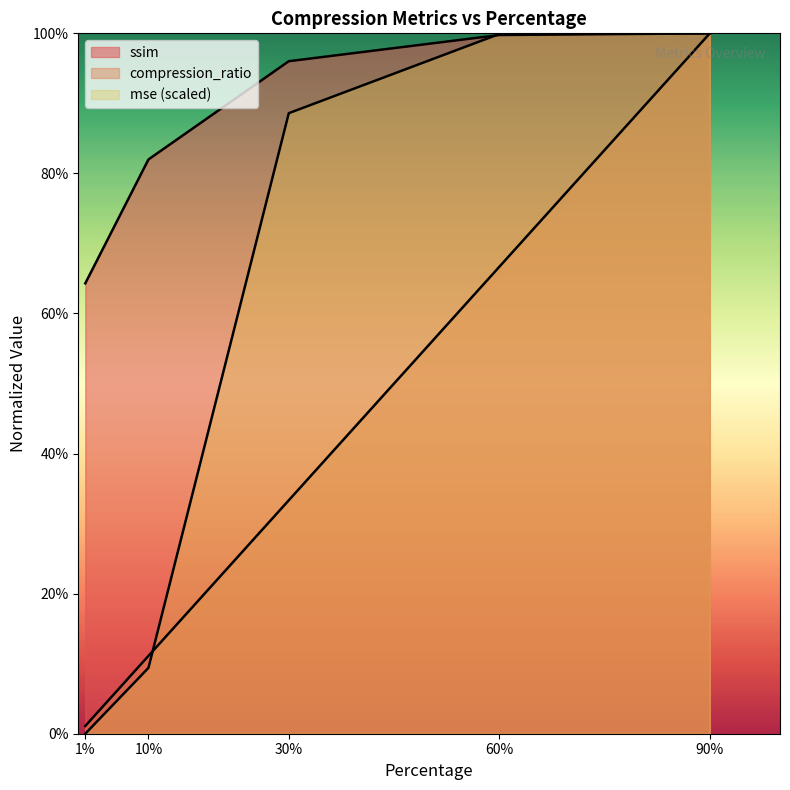

True or false: mse_scaled has more than 1 interior local peaks.

False